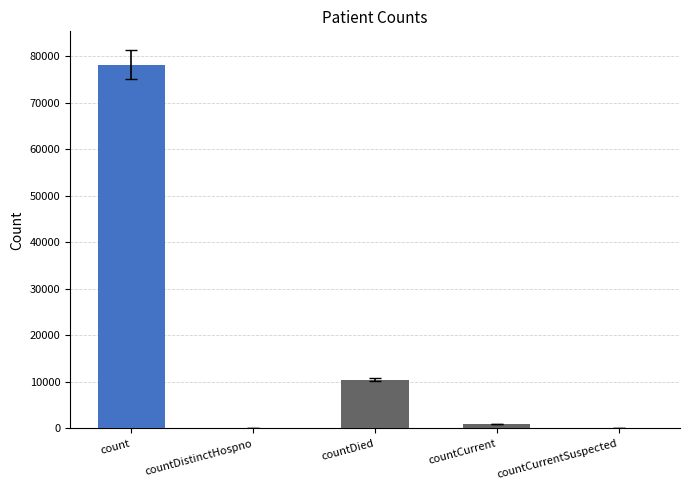

Where is the data nearest to the value 39097?

countDied